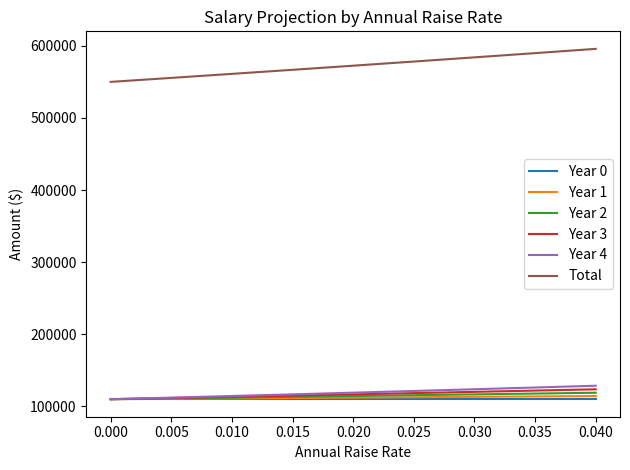

True or false: Year 2 and Total intersect in this chart.

False